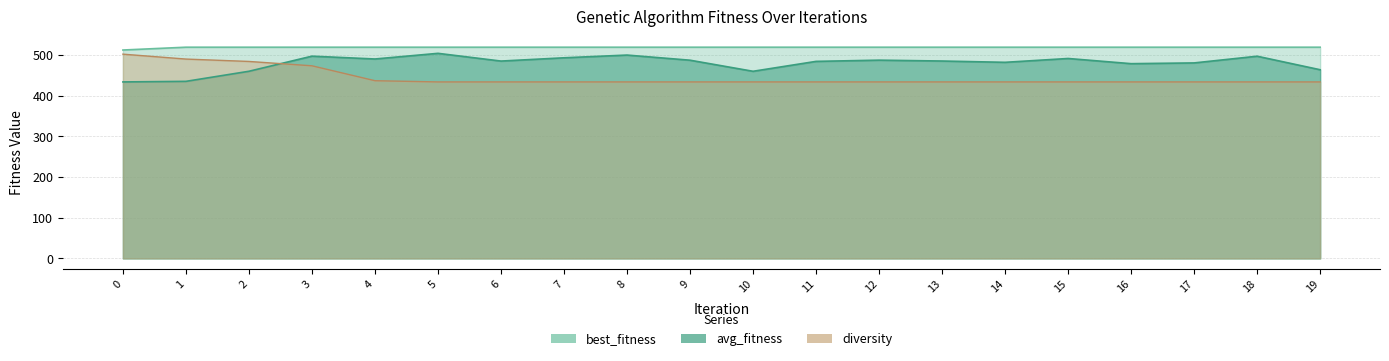

What value does the avg_fitness series have at 1?

435.1